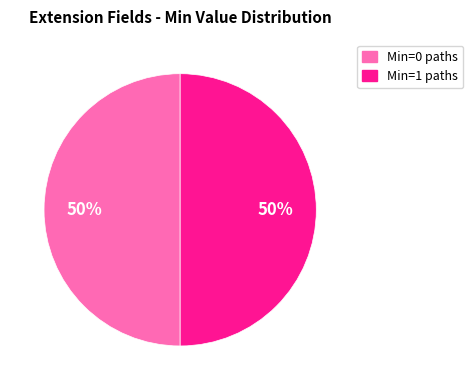

To the nearest percent, what is the average slice percentage?

50%